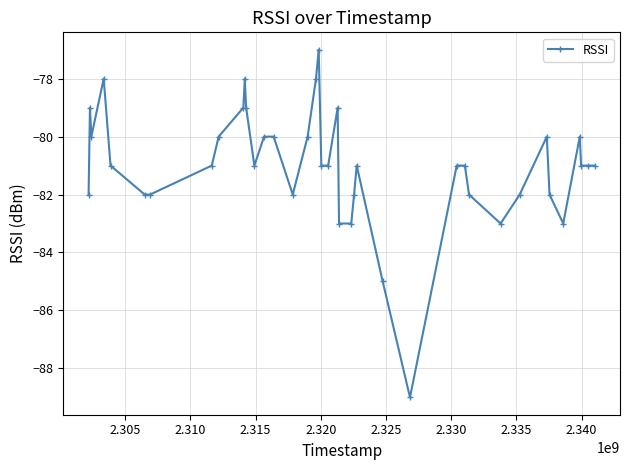

What is the maximum value shown in the chart?

-77